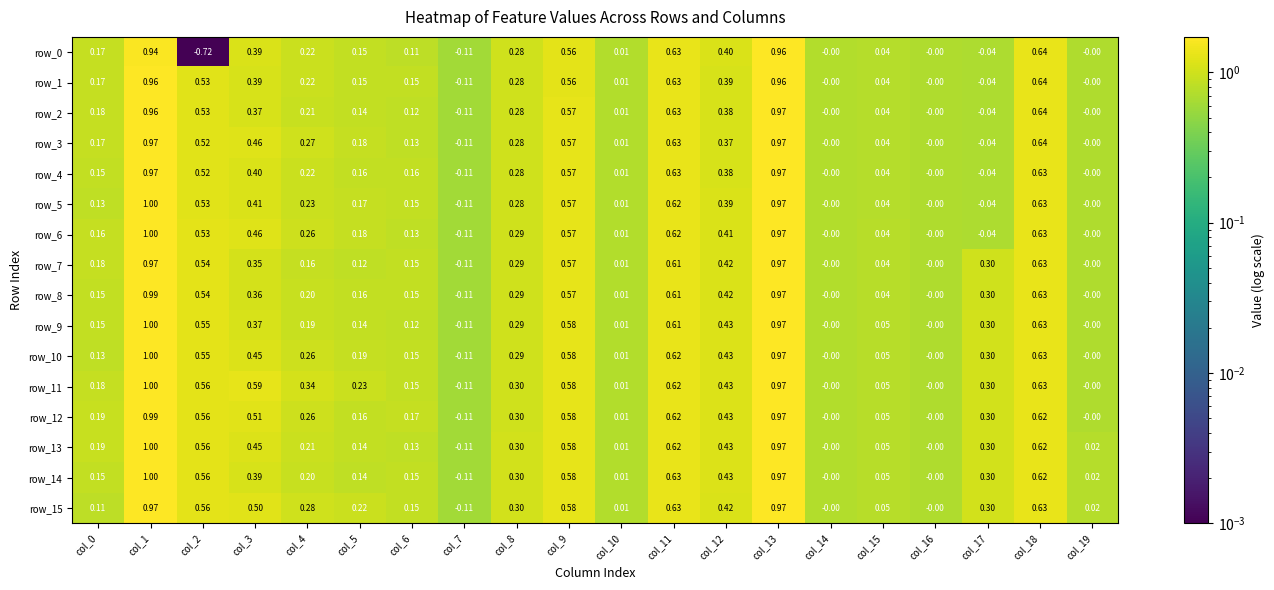

Is the value of row_14 at col_18 greater than the value of row_13 at col_2?

Yes